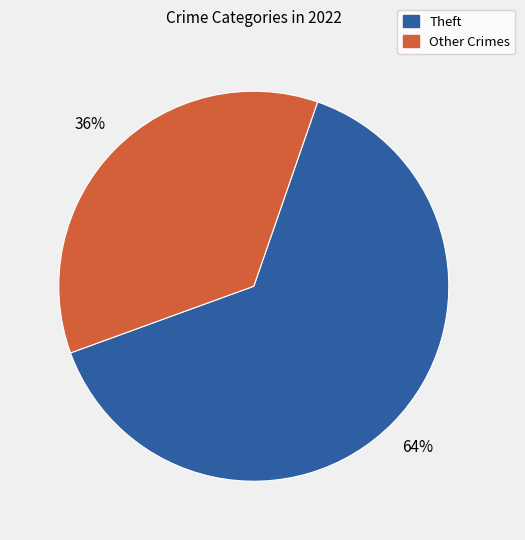

Does any single category account for the majority?

Yes